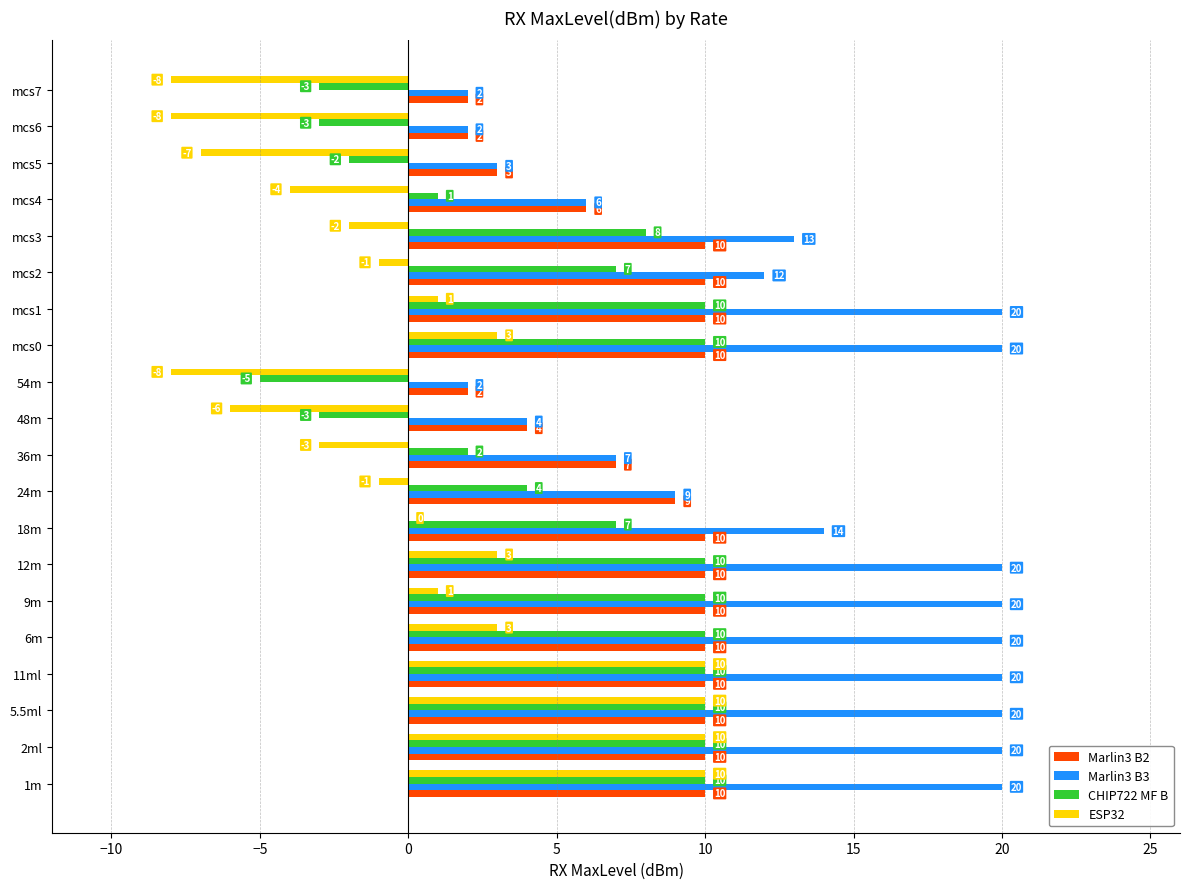

At which label is CHIP722 MF B closest to 2?

36m